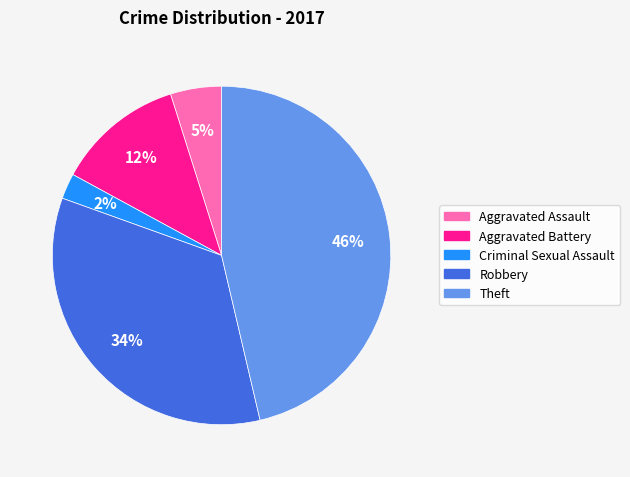

Combined, do Aggravated Battery and Criminal Sexual Assault account for over 50%?

No